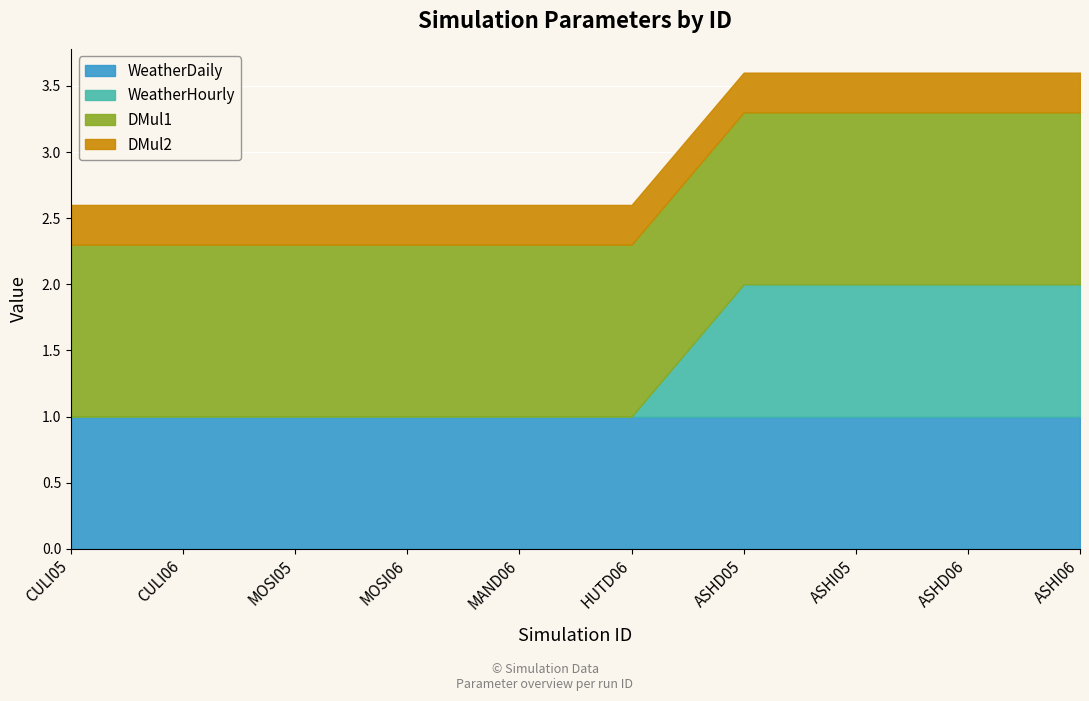

Is it true that DMul2 equals 0.2 at MOSI05?

False